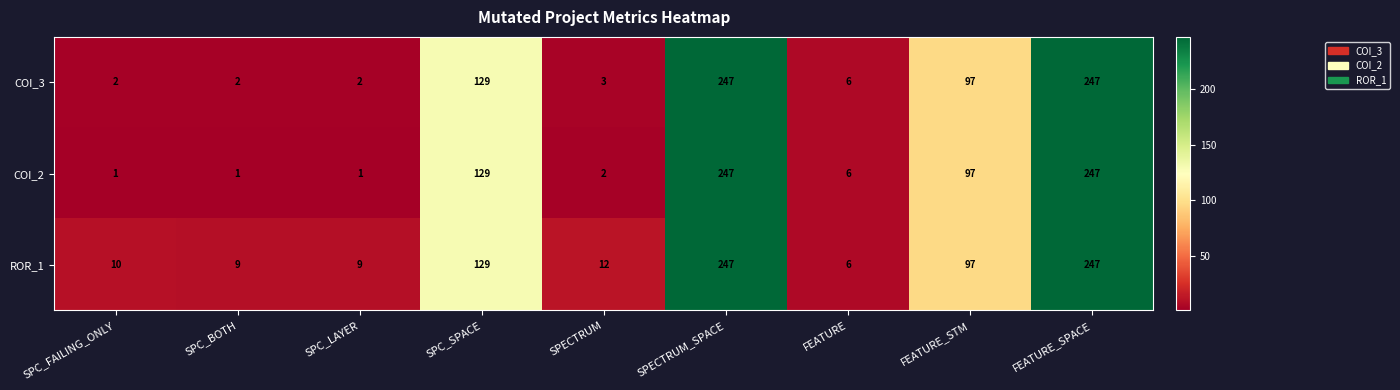

What is the sum of the ROR_1 values at SPC_BOTH and FEATURE_SPACE?

256